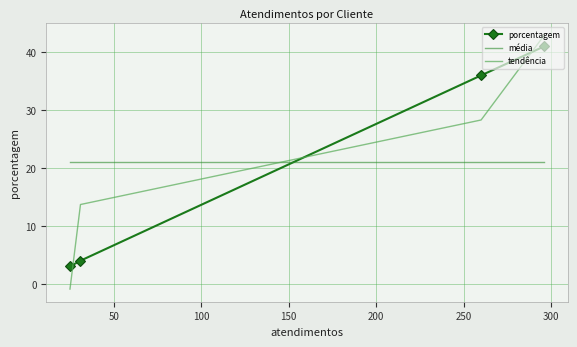

What is the average value of the porcentagem series?

21.0